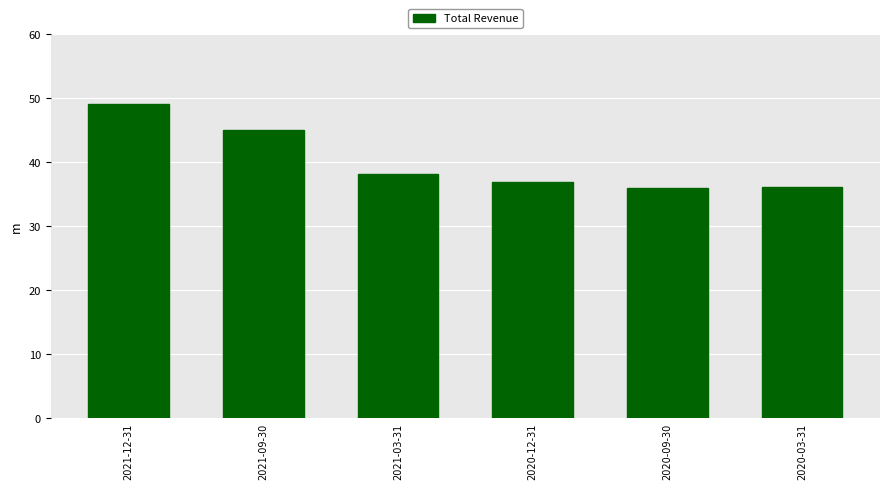

True or false: the data shows 49100 at 2021-12-31.

True